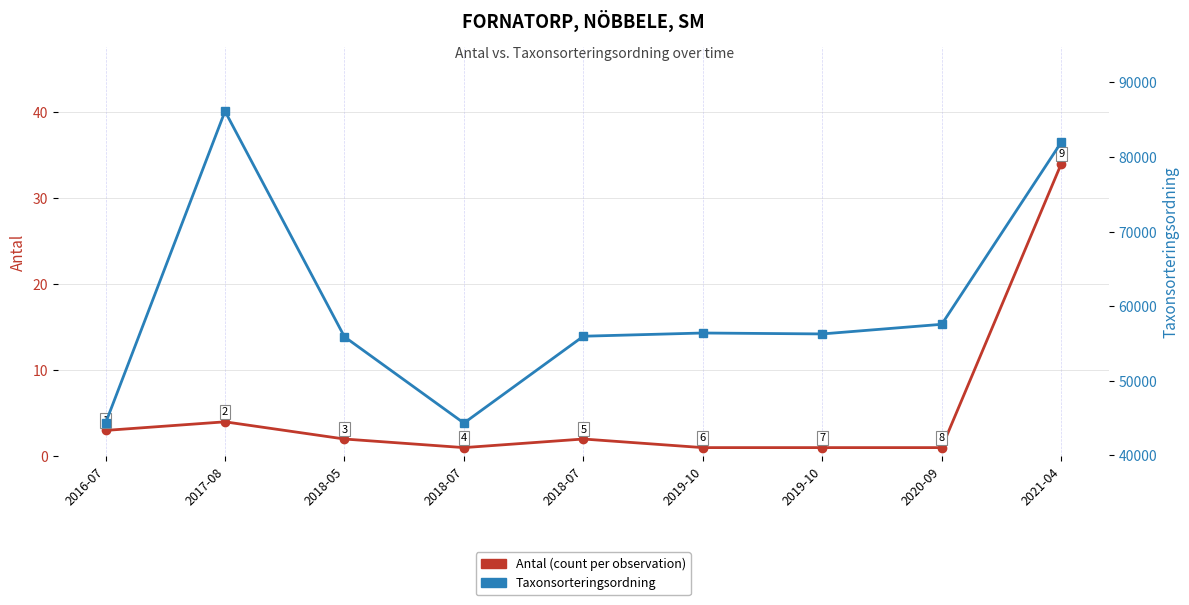

Where is the first local maximum for Taxonsorteringsordning?

2017-08